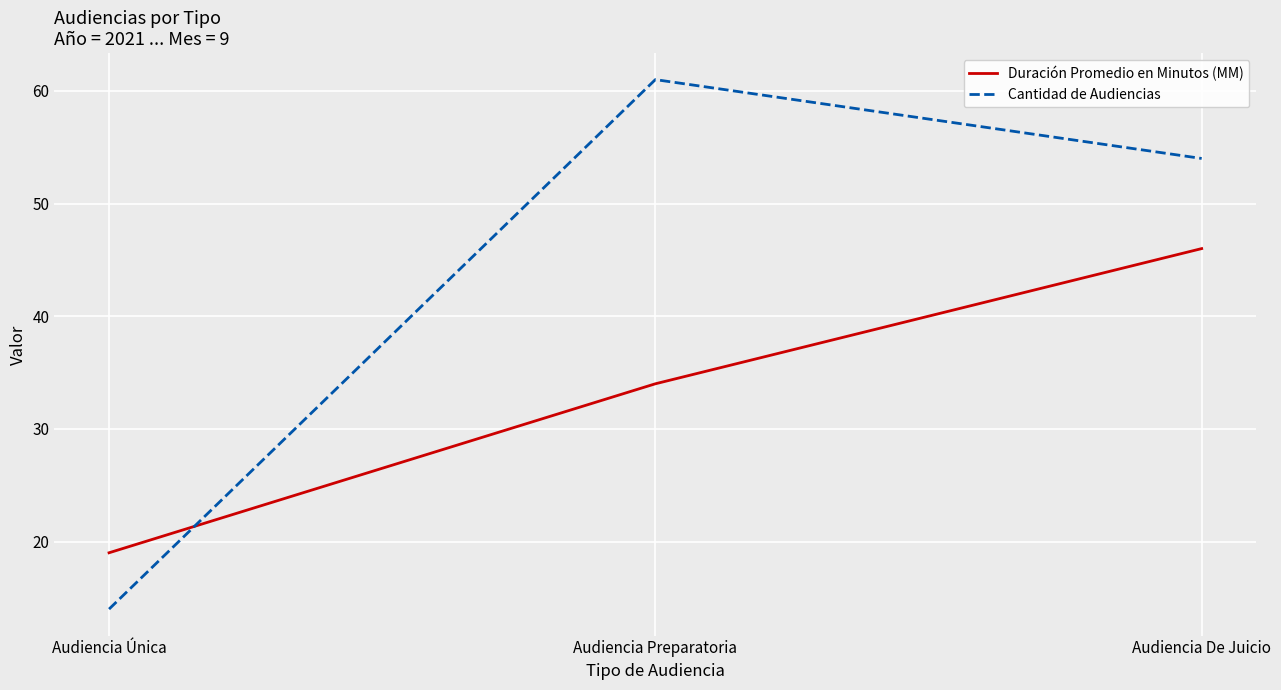

Which series changed the most between Audiencia Única and Audiencia Preparatoria?

Cantidad de Audiencias